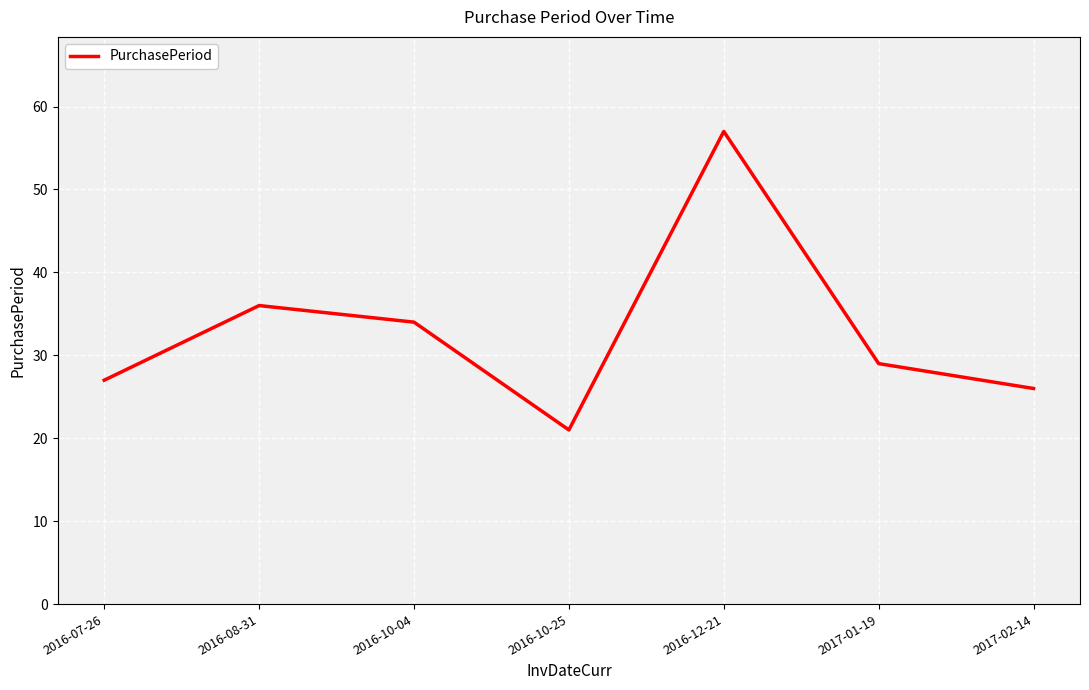

What position from the right is 2017-02-14?

1